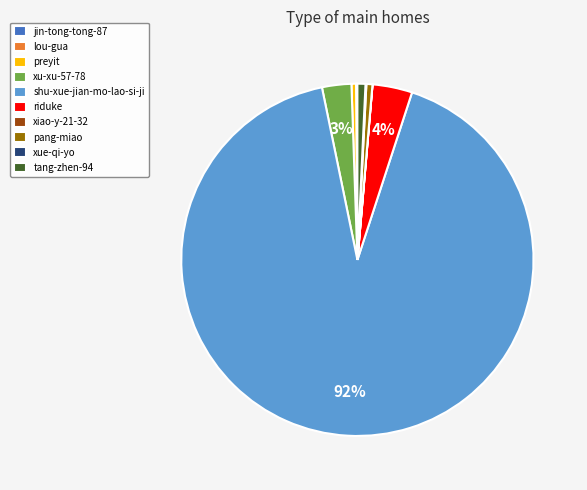

Do xu-xu-57-78 and tang-zhen-94 together represent more than half of the pie?

No